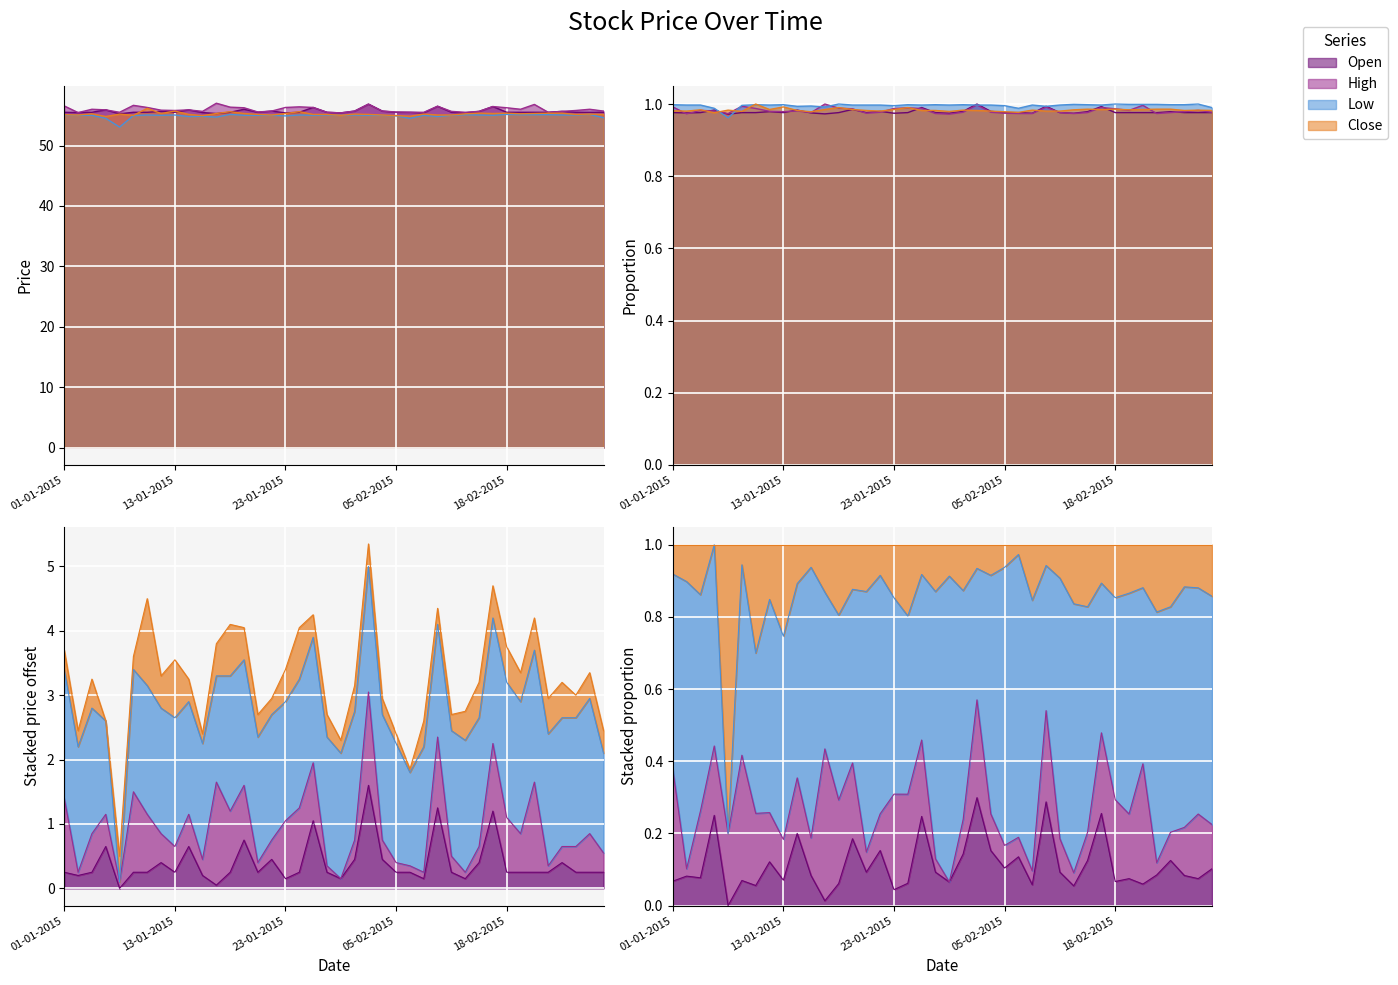

Which series has the largest range (max minus min)?

Low